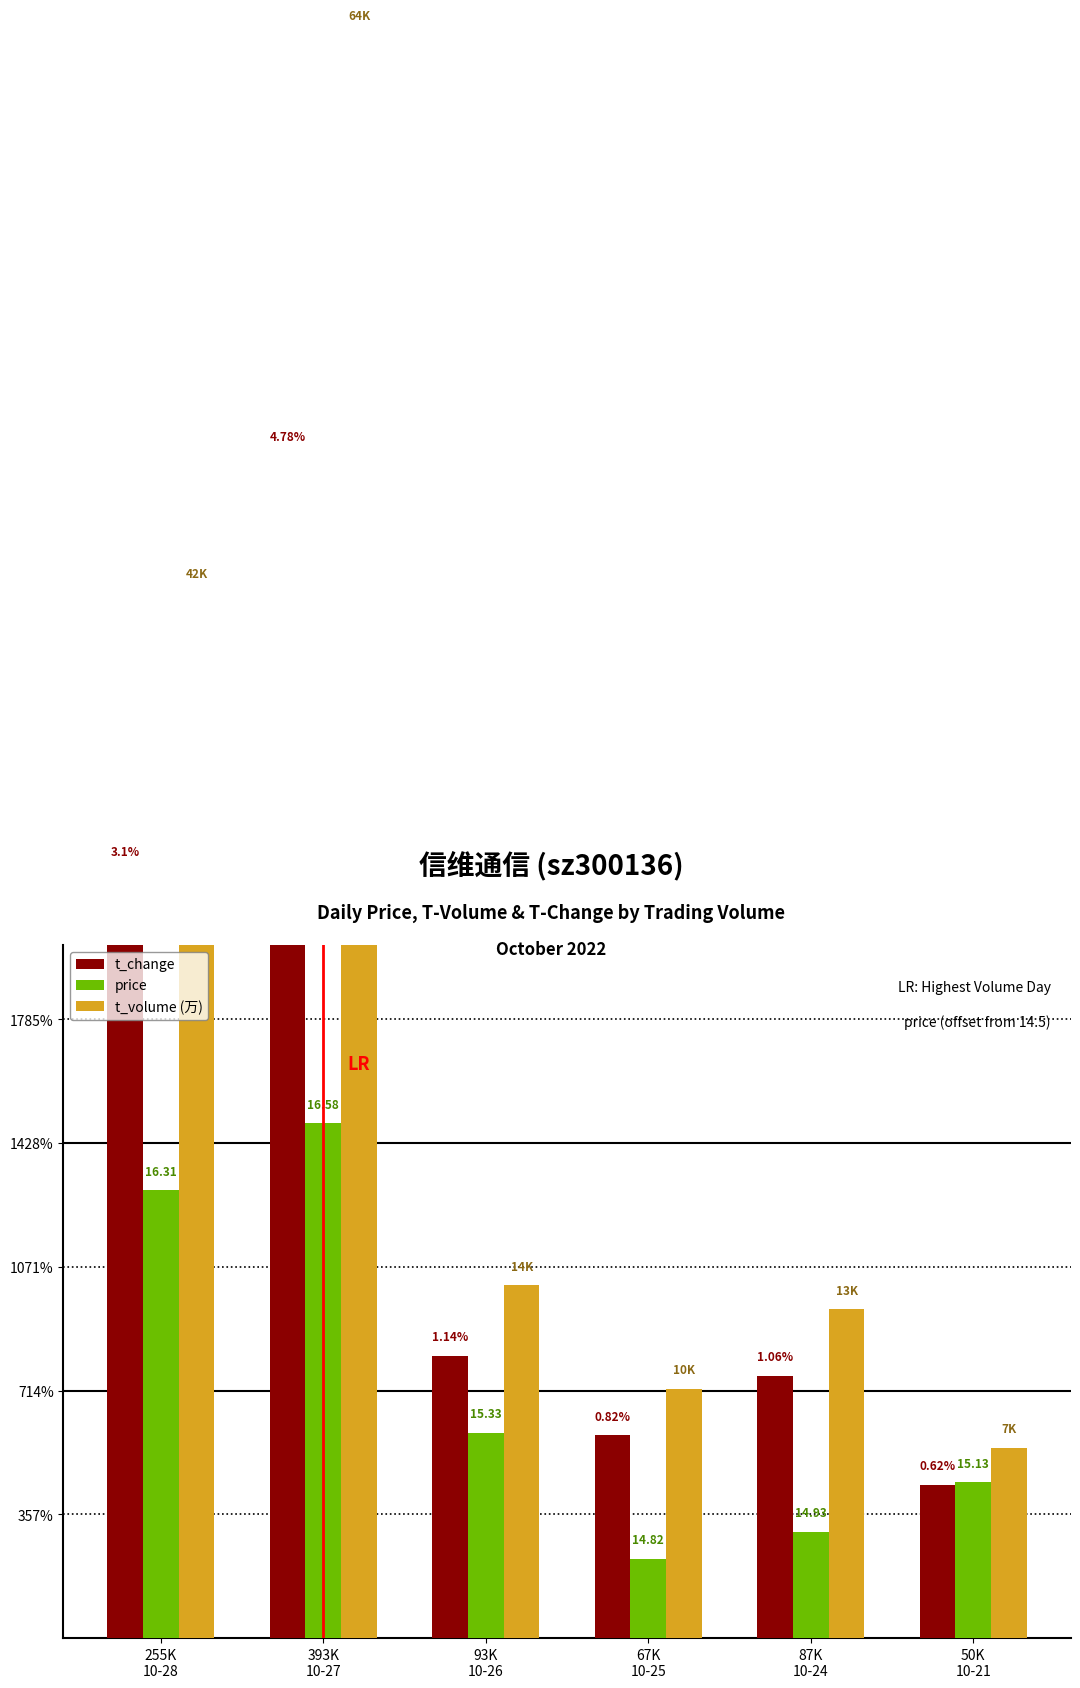

What are all the series names shown in the legend?

t_change, price, t_volume (万)